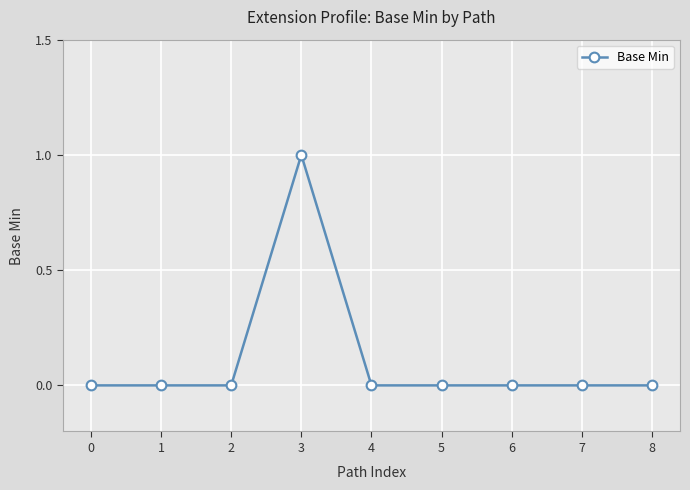

At which category does the chart reach its peak across all series?

3